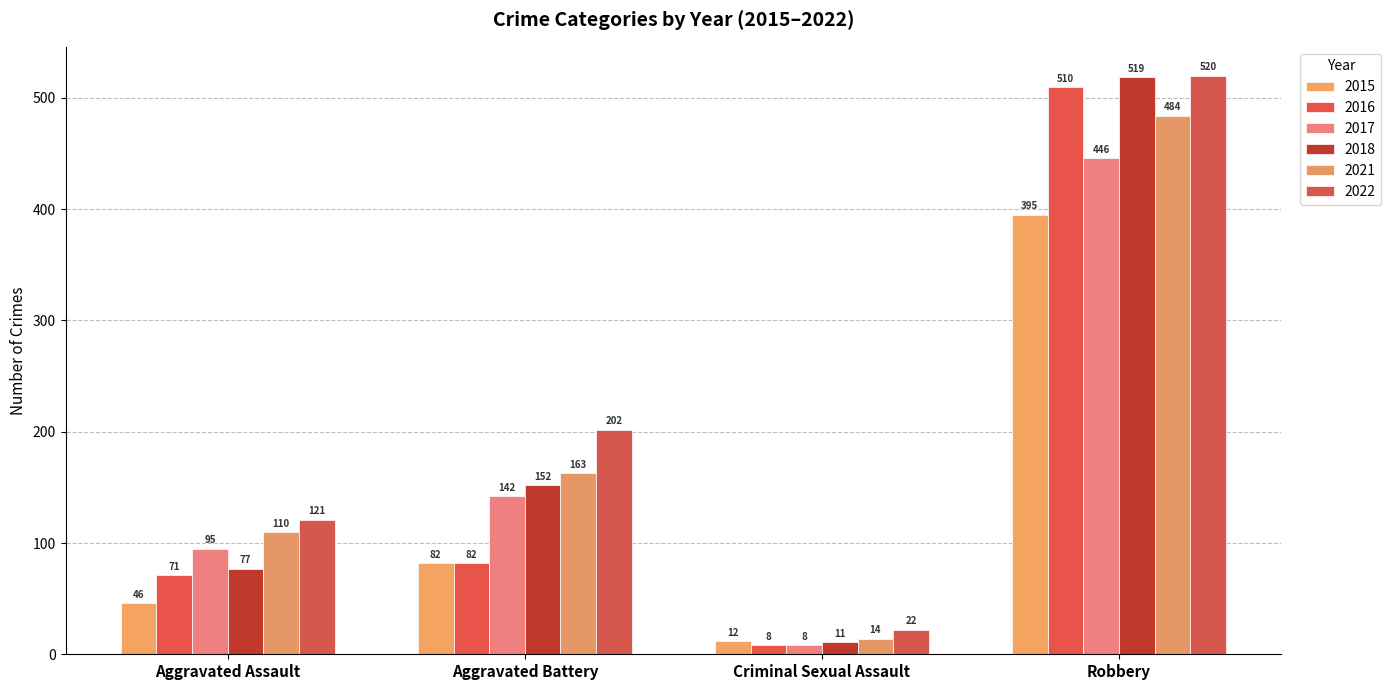

At Aggravated Battery, list the series in order from smallest to largest.

2015, 2016, 2017, 2018, 2021, 2022